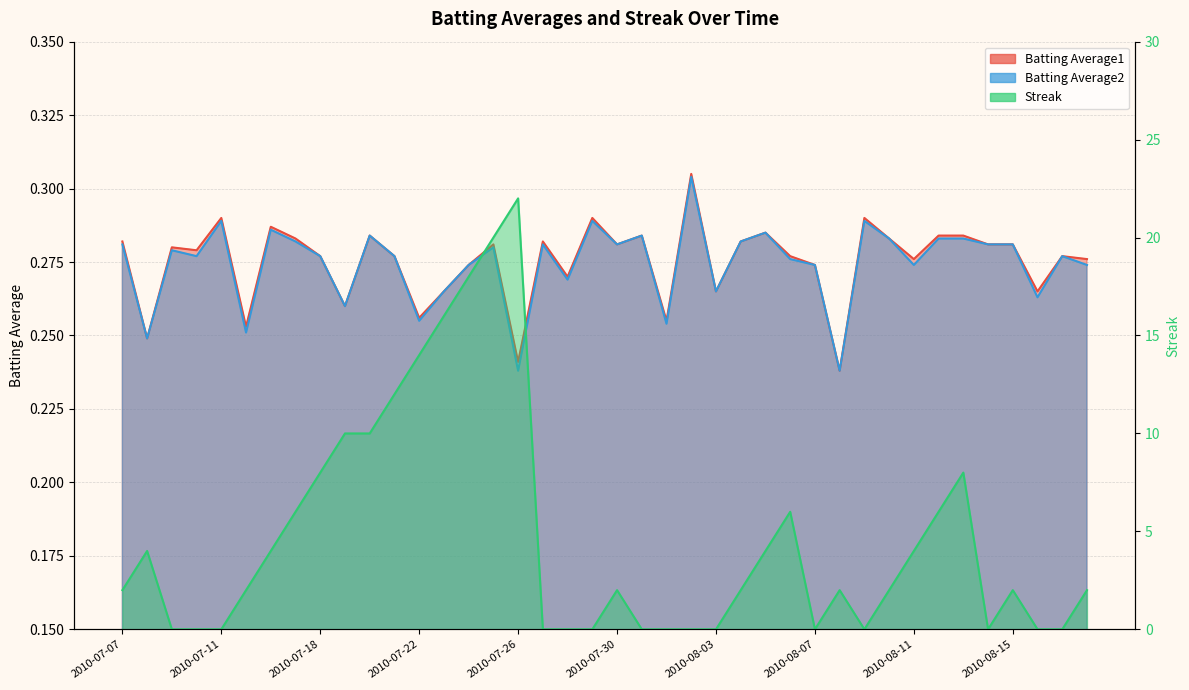

Reading left to right, extract all data points from this chart.

Batting Average1: 0.3	0.2	0.3	0.3	0.3	0.3	0.3	0.3	0.3	0.3	0.3	0.3	0.3	0.3	0.3	0.3	0.2	0.3	0.3	0.3	0.3	0.3	0.3	0.3	0.3	0.3	0.3	0.3	0.3	0.2	0.3	0.3	0.3	0.3	0.3	0.3	0.3	0.3	0.3	0.3
Batting Average2: 0.3	0.2	0.3	0.3	0.3	0.3	0.3	0.3	0.3	0.3	0.3	0.3	0.3	0.3	0.3	0.3	0.2	0.3	0.3	0.3	0.3	0.3	0.3	0.3	0.3	0.3	0.3	0.3	0.3	0.2	0.3	0.3	0.3	0.3	0.3	0.3	0.3	0.3	0.3	0.3
Streak: 2.0	4.0	0.0	0.0	0.0	2.0	4.0	6.0	8.0	10.0	10.0	12.0	14.0	16.0	18.0	20.0	22.0	0.0	0.0	0.0	2.0	0.0	0.0	0.0	0.0	2.0	4.0	6.0	0.0	2.0	0.0	2.0	4.0	6.0	8.0	0.0	2.0	0.0	0.0	2.0